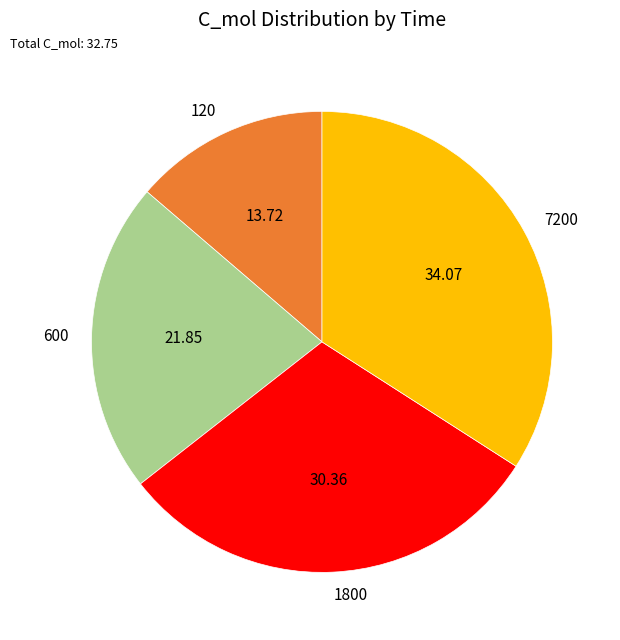

Does 120 account for over 50% of the chart?

No